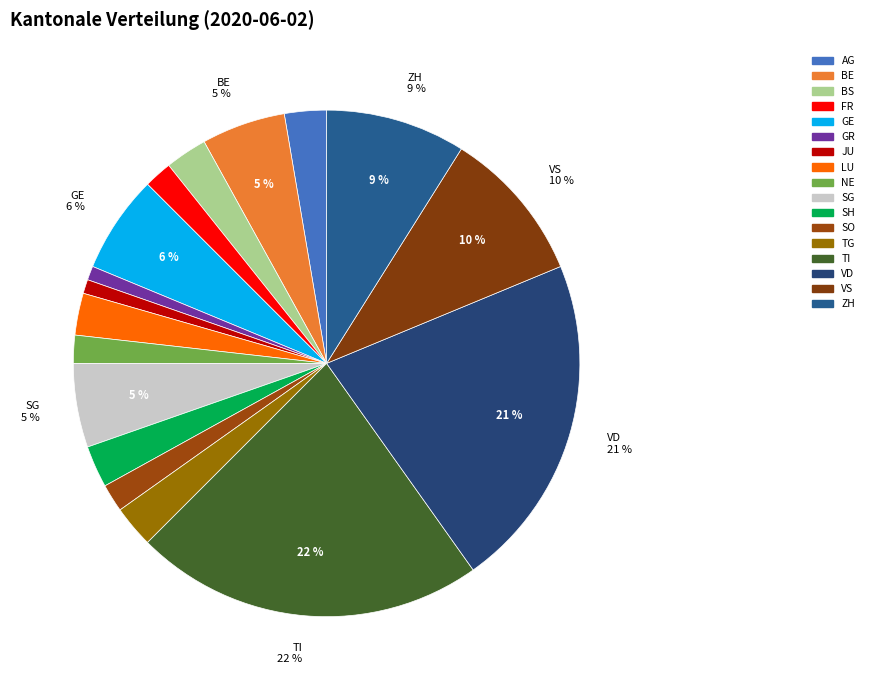

Is GR the majority of the pie?

No